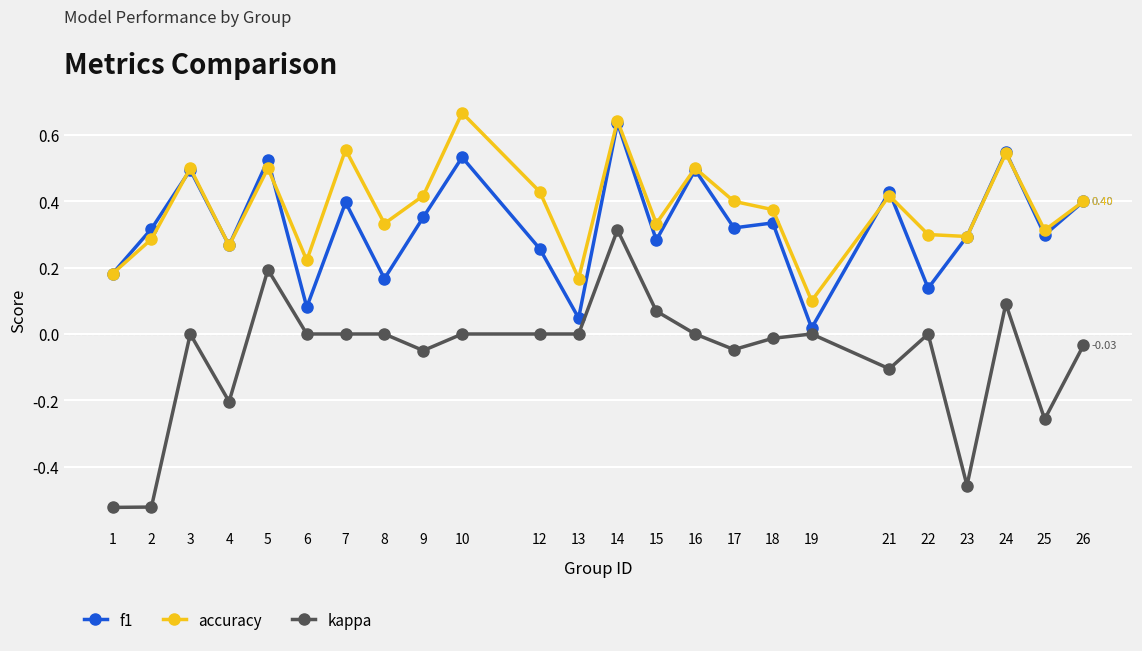

Count the number of data series in this chart.

3